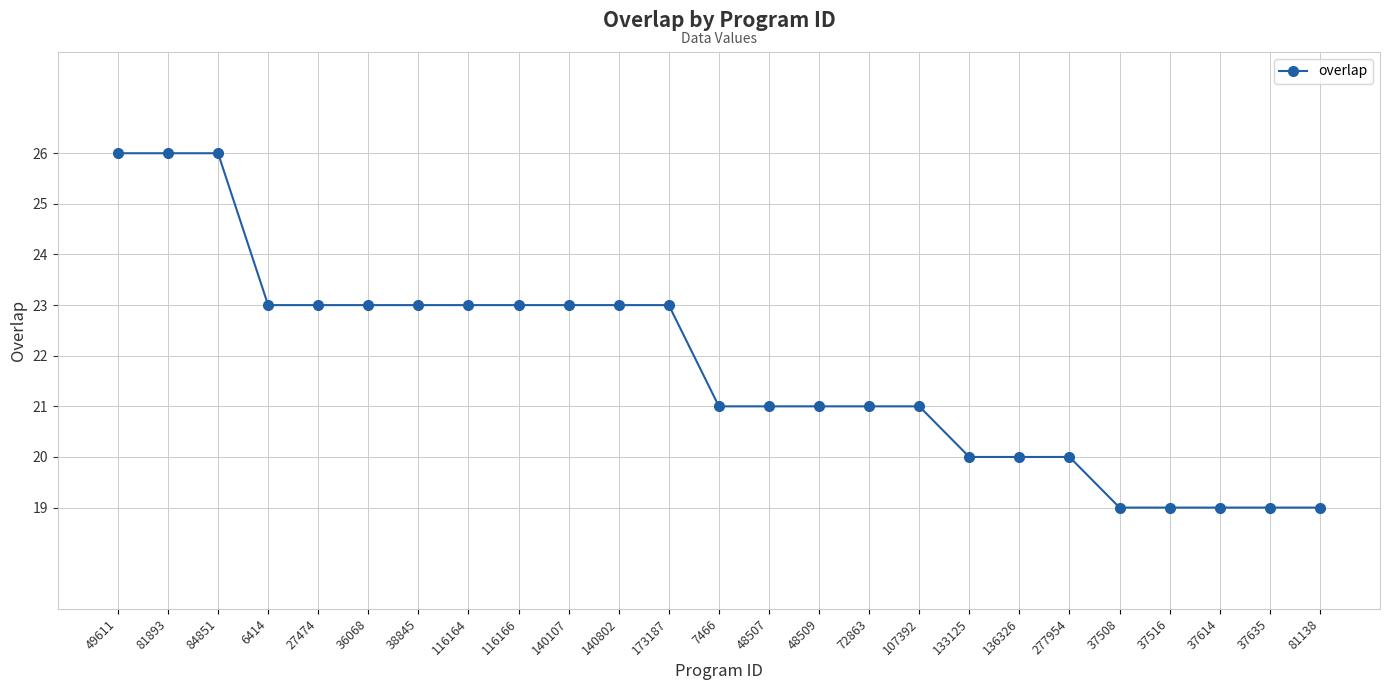

What is the smallest value displayed?

19